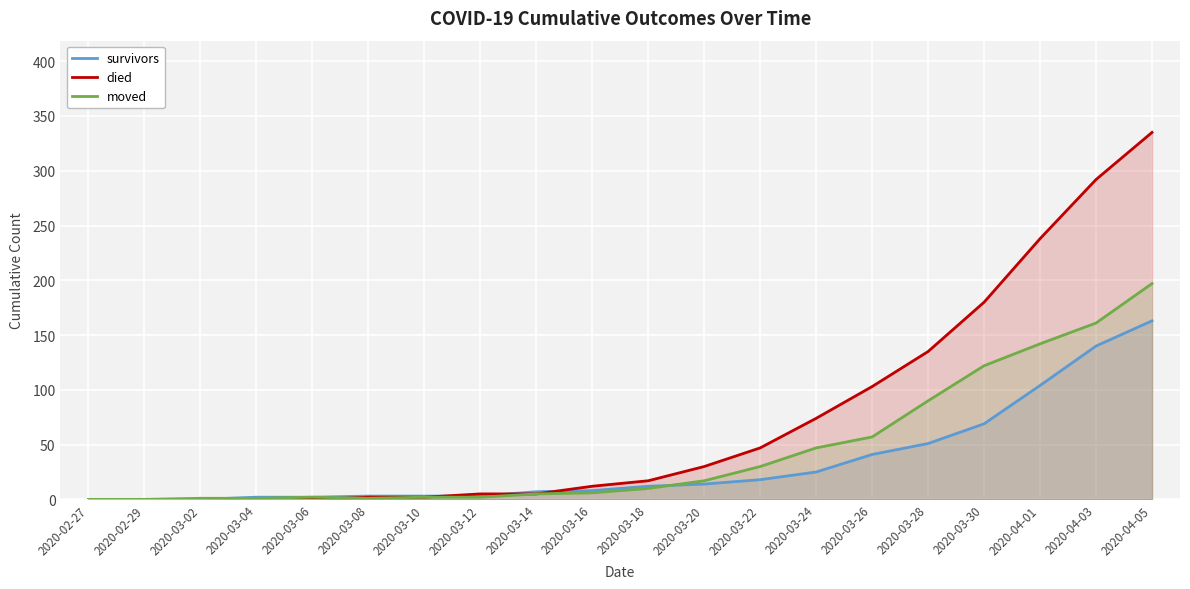

Between 2020-03-28 and 2020-04-05, which series saw the biggest shift?

died